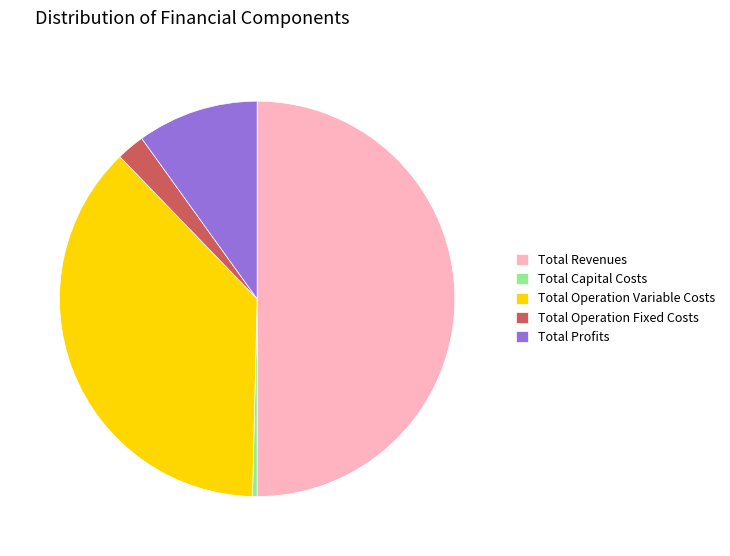

Which has a higher value, Total Revenues or Total Operation Variable Costs?

Total Revenues